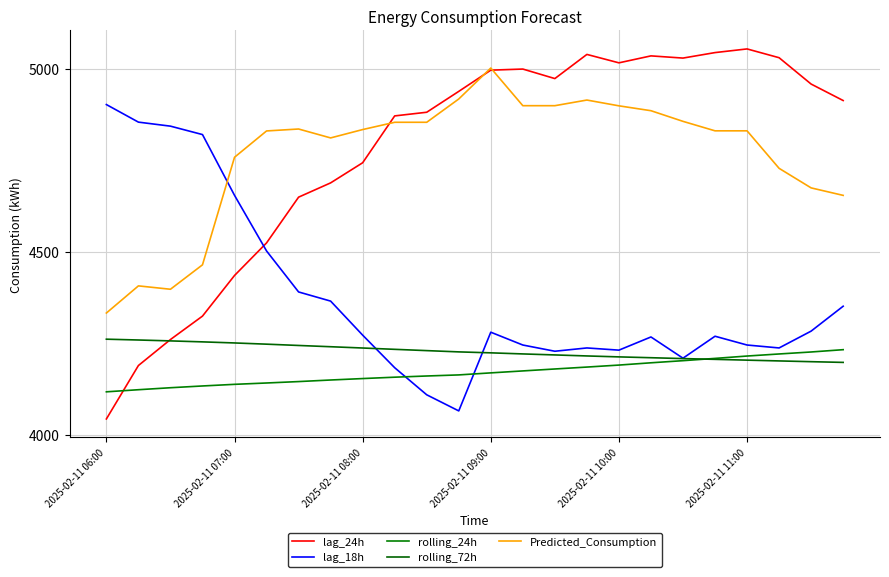

At which label does lag_18h first exceed 4273?

2025-02-11 06:00